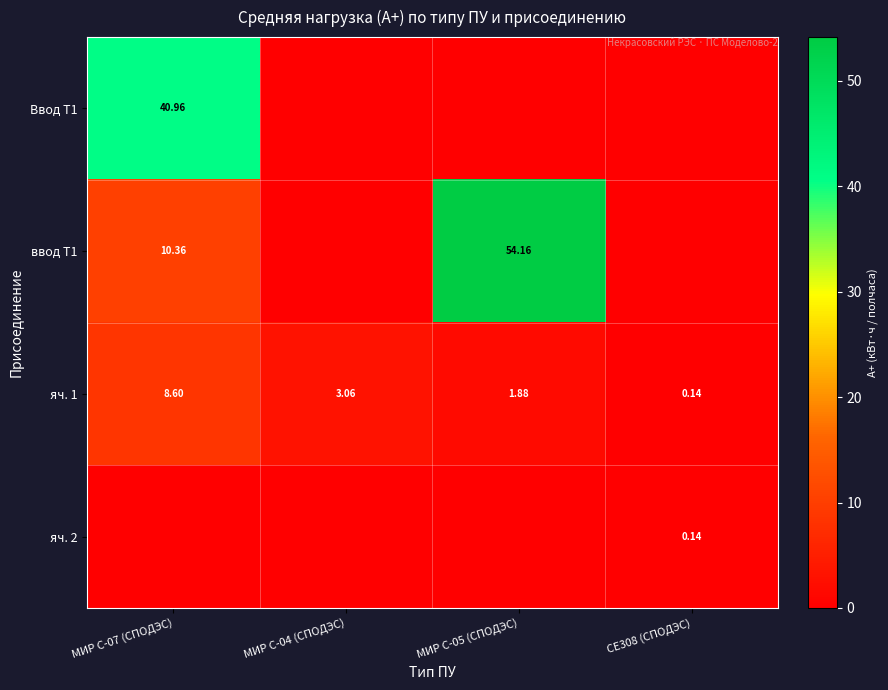

Between МИР С-04 (СПОДЭС) and МИР С-05 (СПОДЭС), which series saw the biggest shift?

ввод Т1